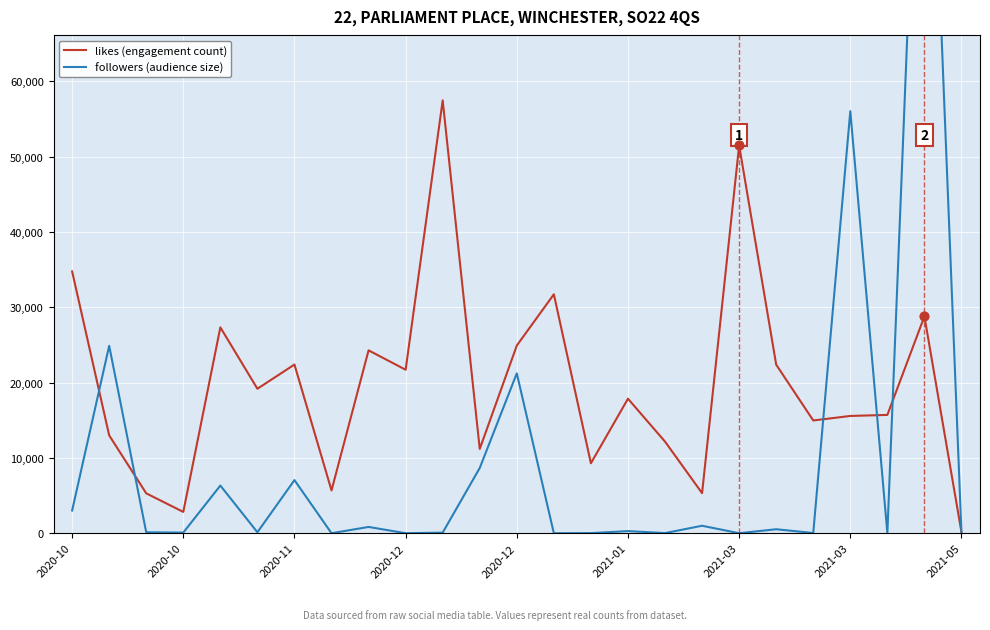

At how many categories does at least one series exceed 121439?

1